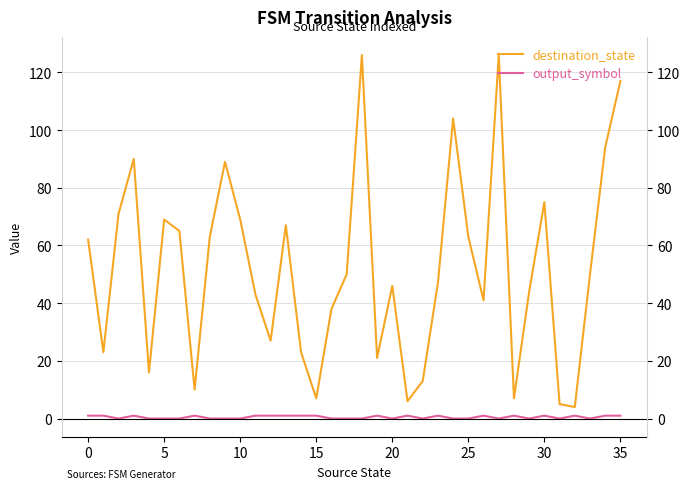

What is the average value of the destination_state series?

52